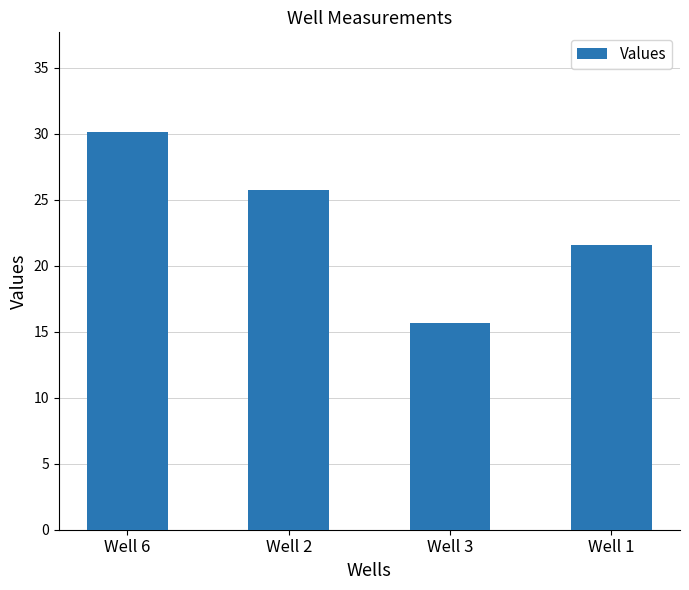

Reading left to right, transcribe all the data shown in this chart.

30.1	25.8	15.6	21.6